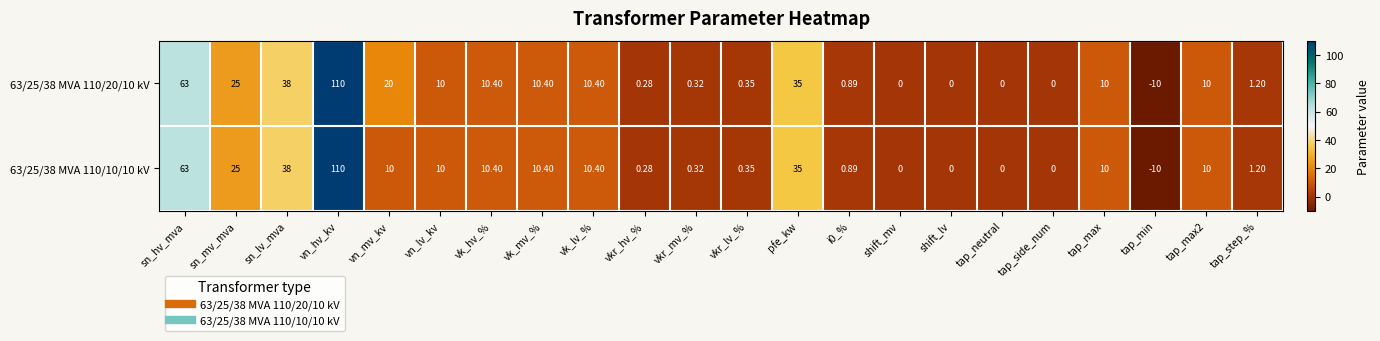

Is the value of 63/25/38 MVA 110/20/10 kV at vn_mv_kv greater than the value of 63/25/38 MVA 110/10/10 kV at sn_mv_mva?

No